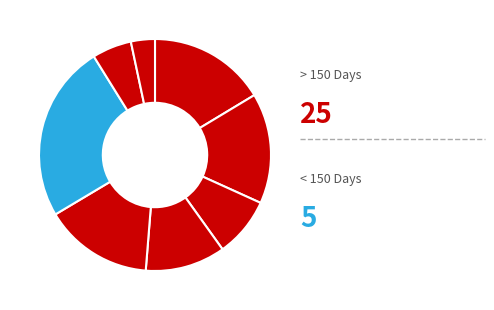

To the nearest percent, what is the average slice percentage?

12%